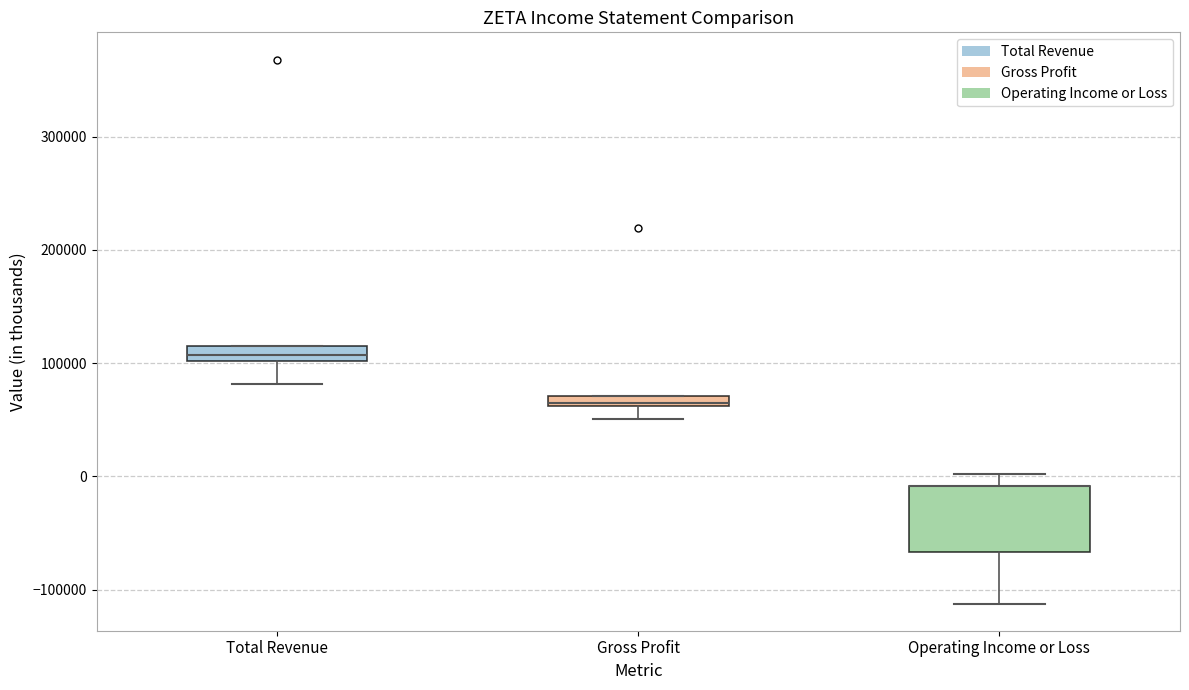

Where is the upper edge of the box for Operating Income or Loss on the y-axis? The values are not printed on the chart, so give them approximately, as read against the axis.

-10000